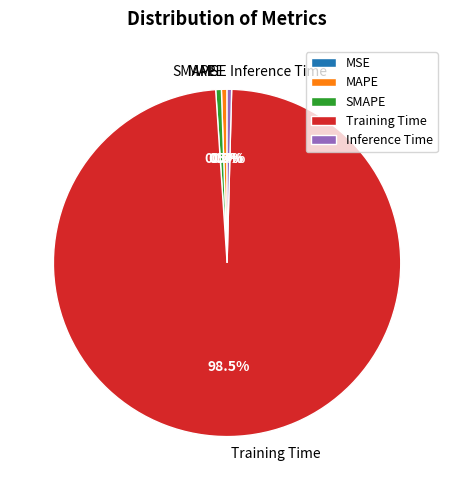

Combined, what portion of the pie is MAPE and SMAPE?

1.0%